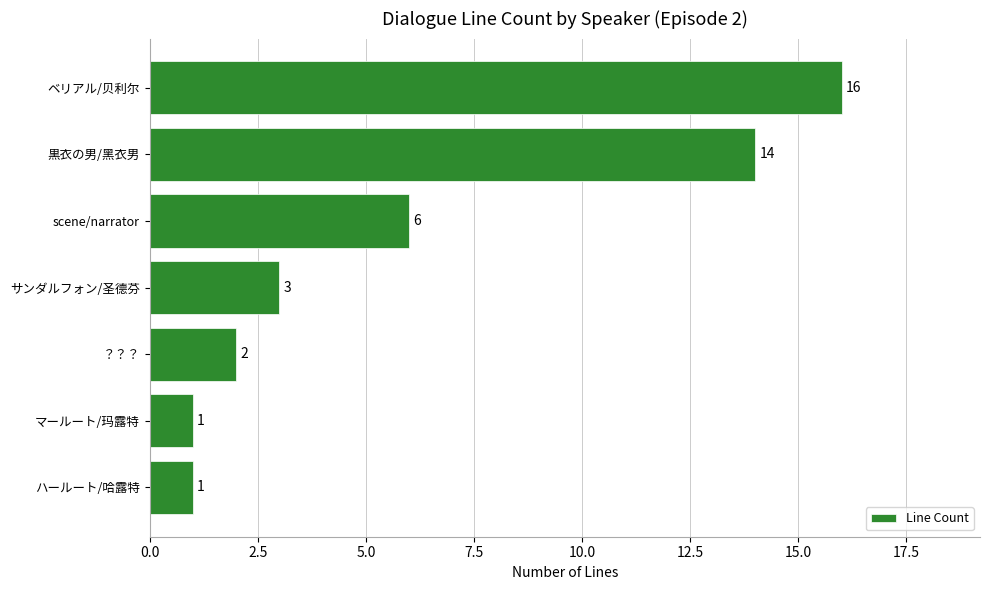

Which category has the highest value across all series?

ベリアル/贝利尔